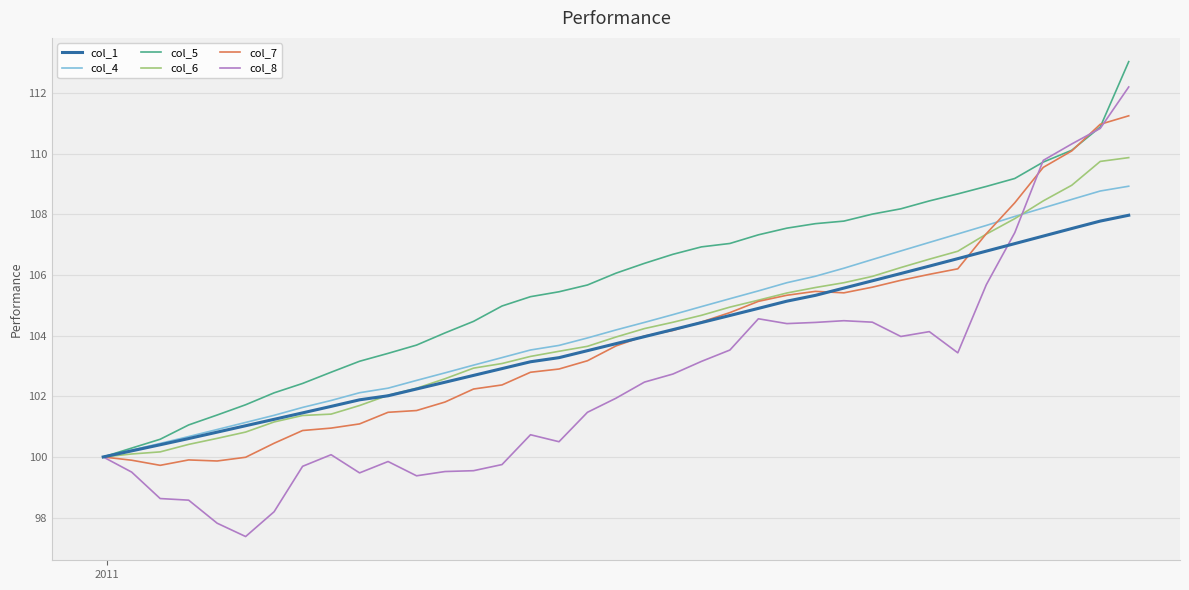

Which series has the largest total across all categories?

col_5